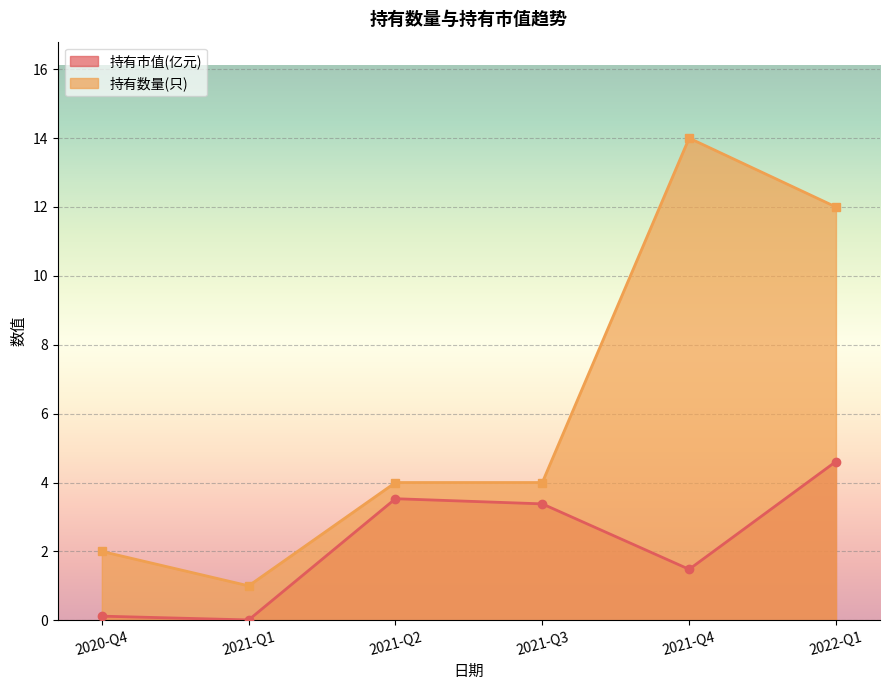

At which category does 持有市值(亿元) reach its first local peak?

2021-Q2